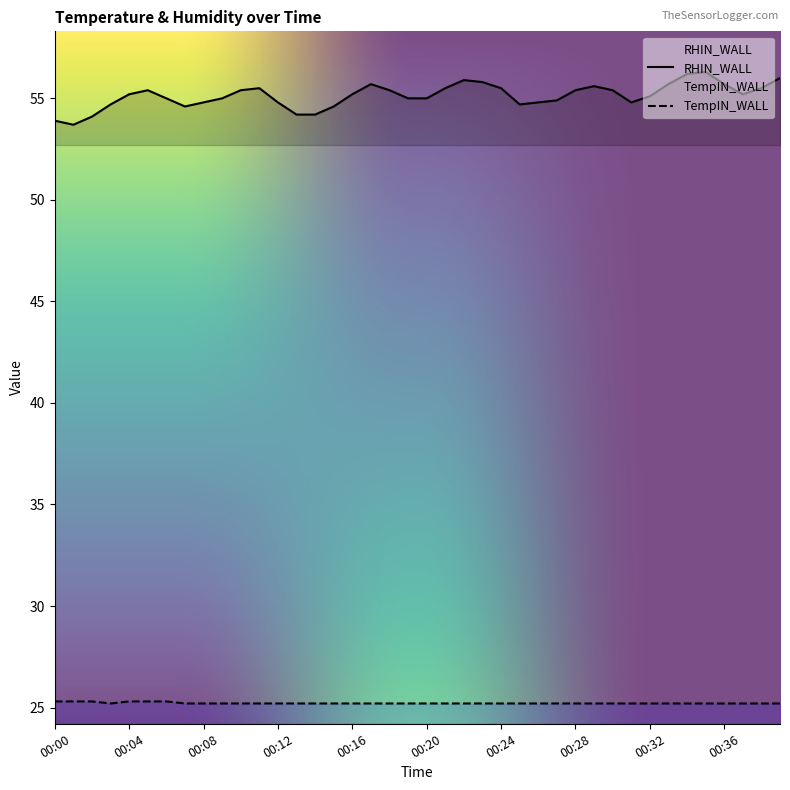

How many series are shown in this chart?

2